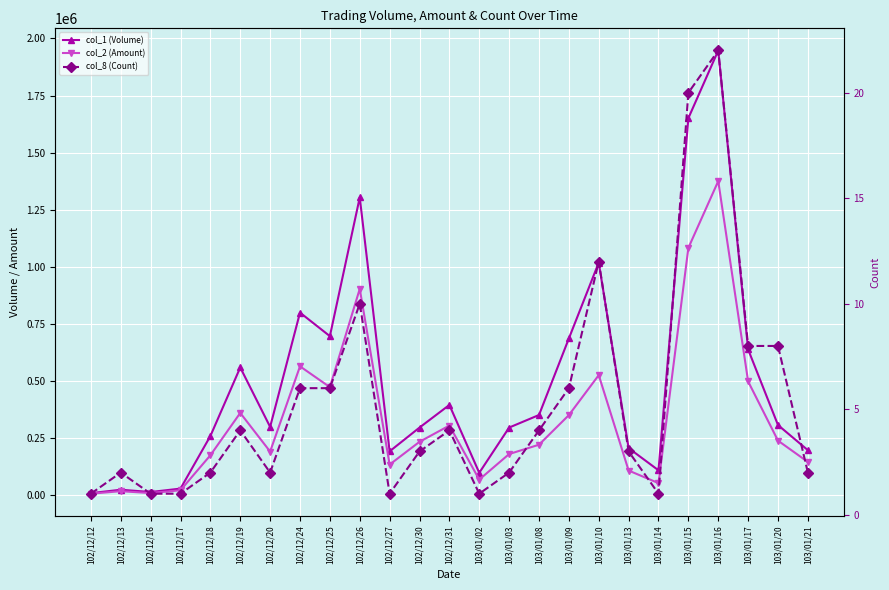

What is the total value across all series at 102/12/26?

2207840